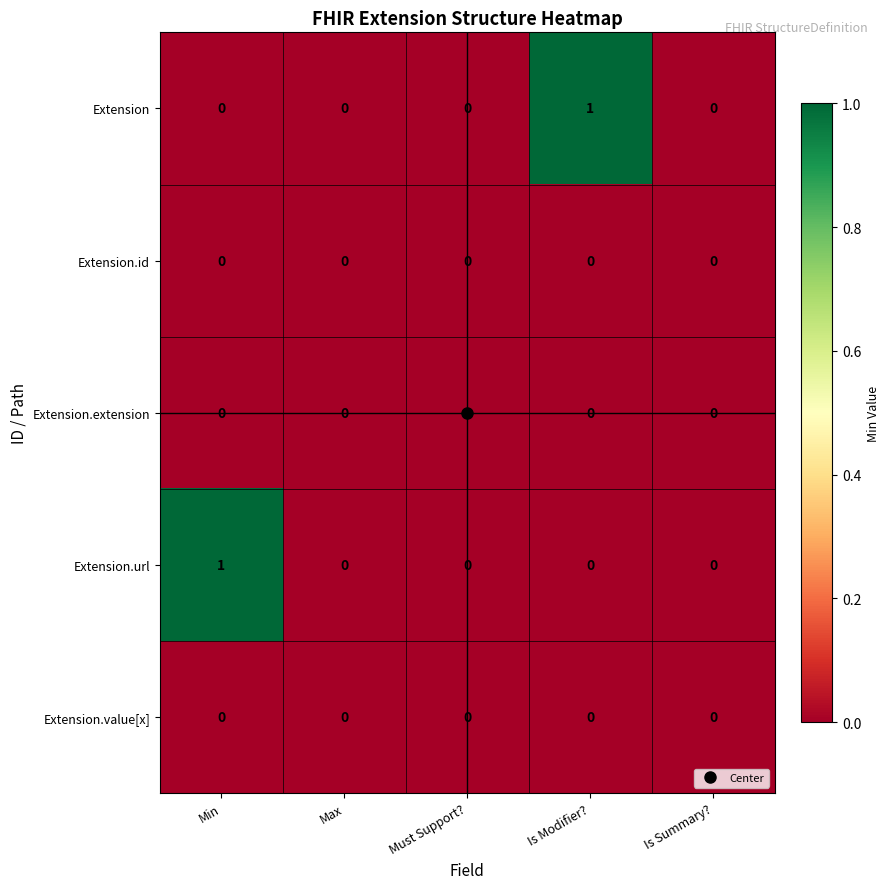

True or false: Extension.url has a value of 0 at Max.

True